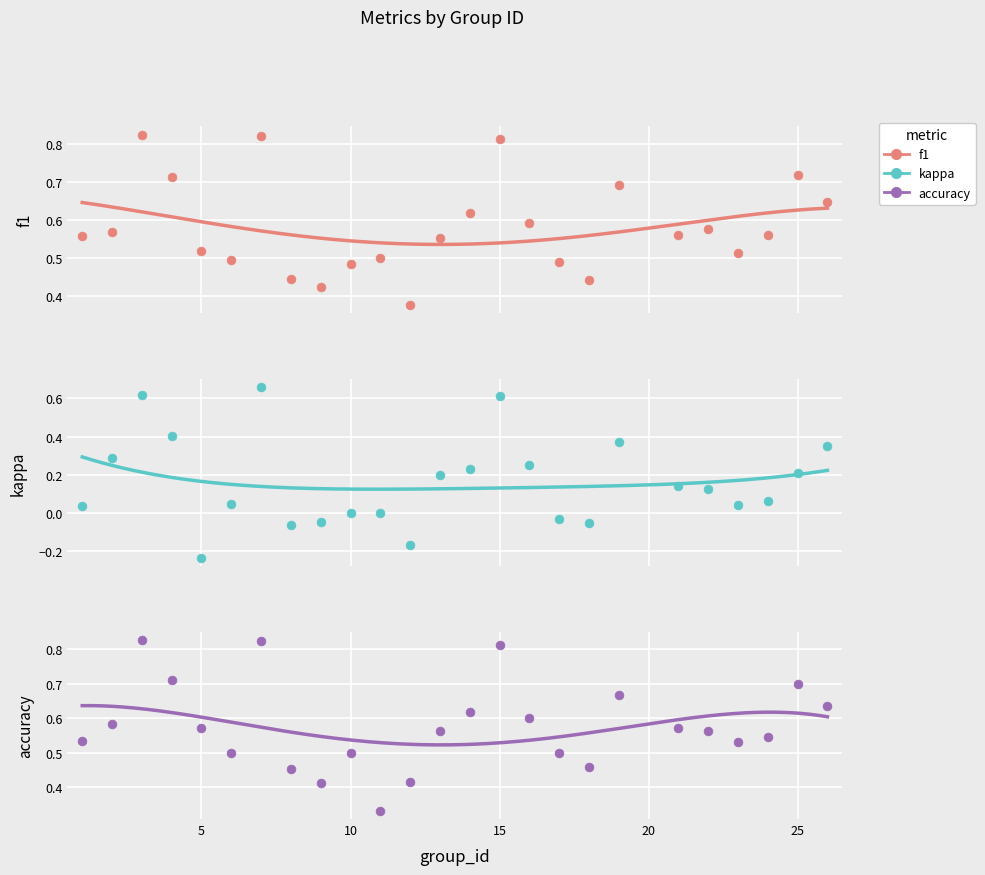

Which series reaches the maximum Y coordinate?

f1